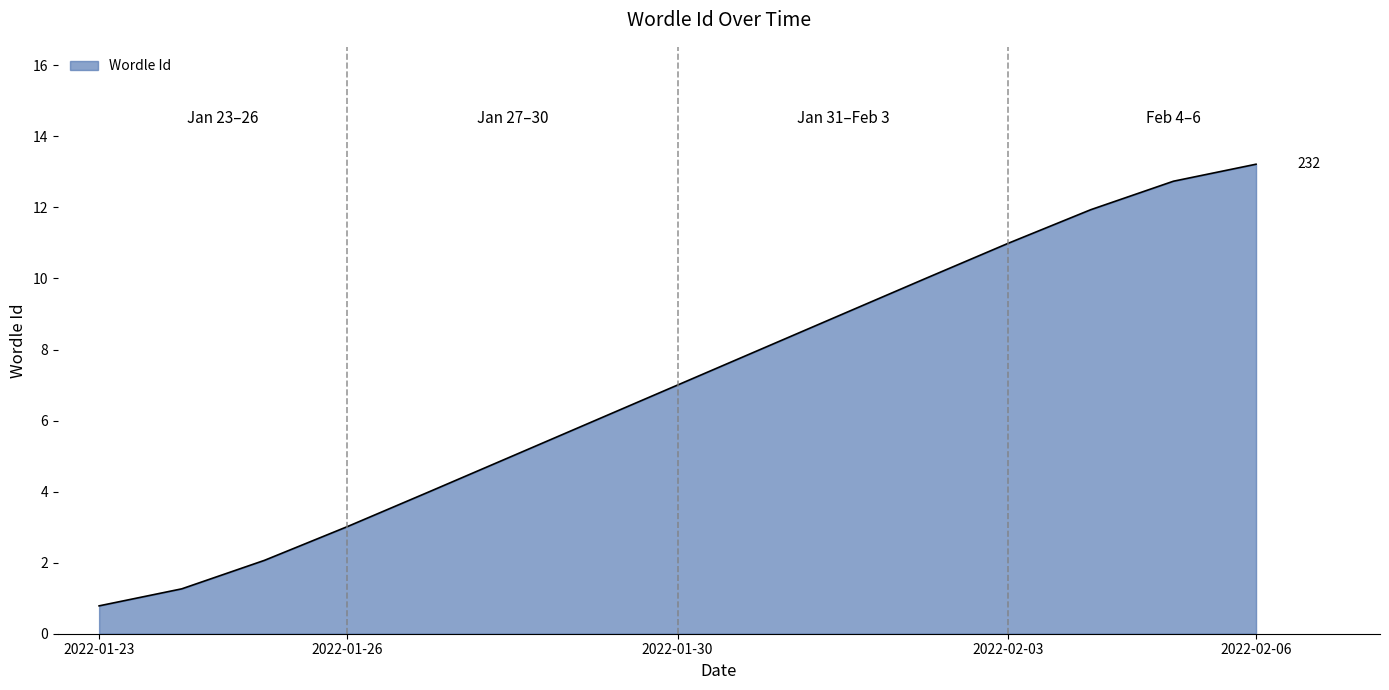

True or false: the data has more than 2 interior local peaks.

False